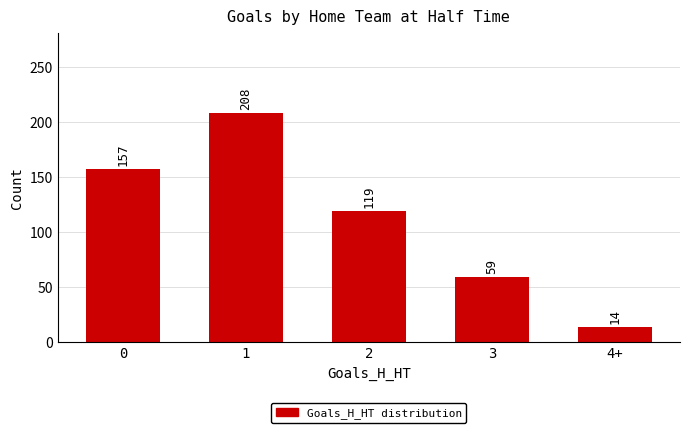

Does the chart contain stacked bars?

No